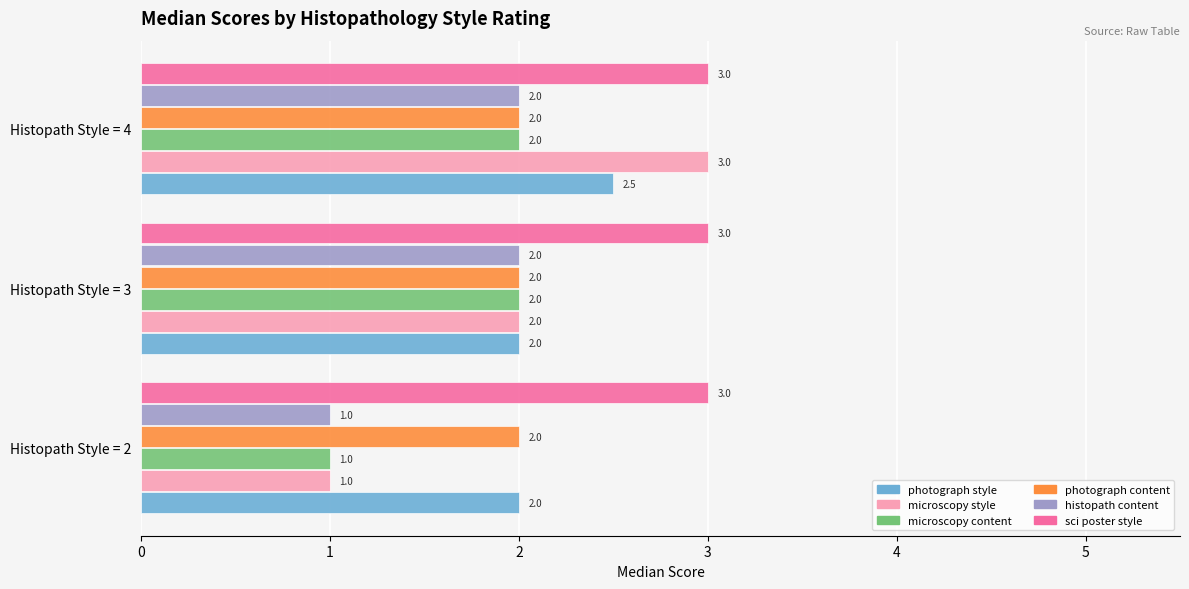

What is the minimum value for photograph content?

2.0